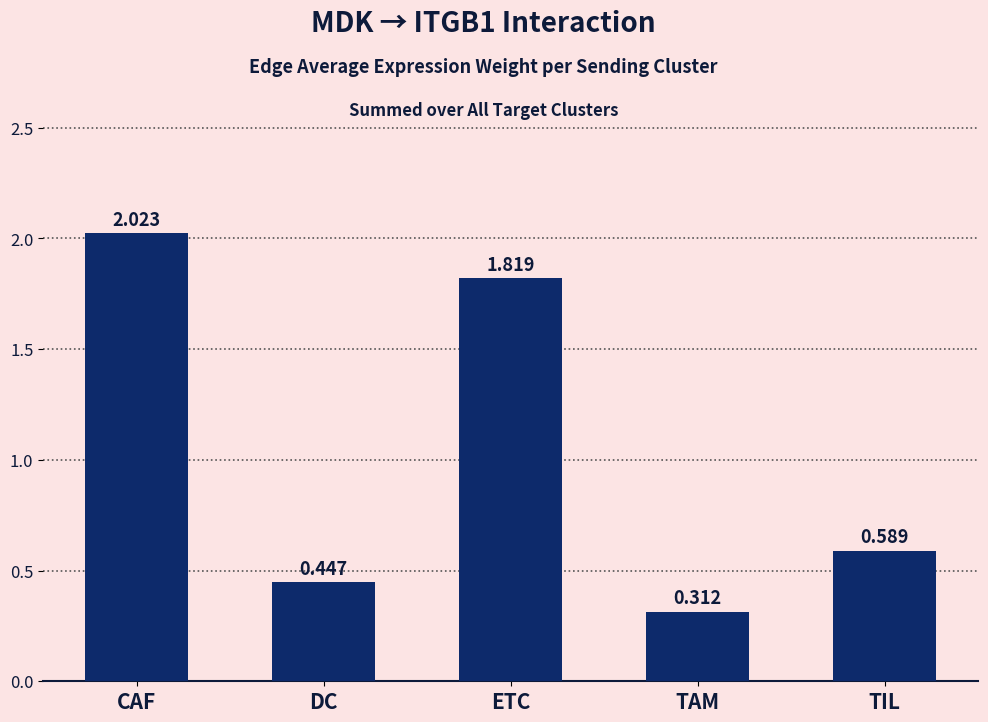

At which category does the chart reach its peak across all series?

CAF